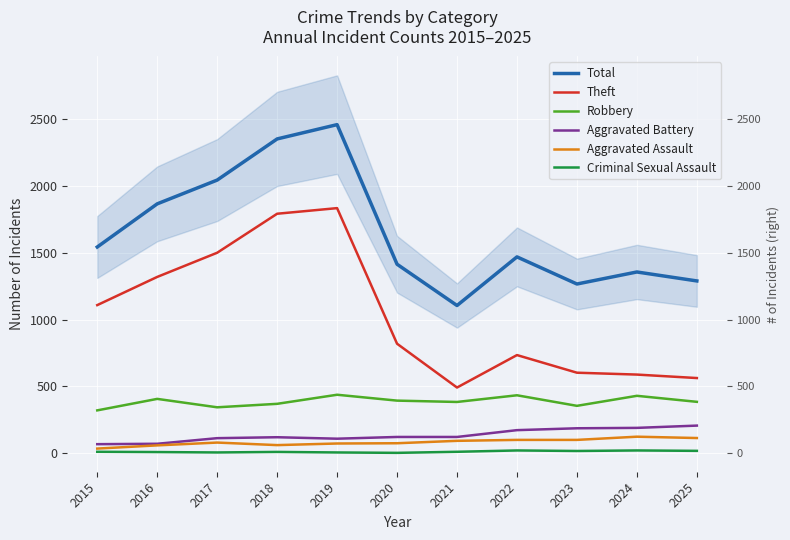

Reading left to right, list all the values displayed in this chart.

Total: 2015=1543	2016=1866	2017=2044	2018=2352	2019=2459	2020=1414	2021=1105	2022=1469	2023=1266	2024=1356	2025=1289
Theft: 2015=1108	2016=1319	2017=1500	2018=1792	2019=1834	2020=819	2021=491	2022=734	2023=602	2024=588	2025=562
Robbery: 2015=320	2016=406	2017=343	2018=369	2019=437	2020=393	2021=383	2022=433	2023=354	2024=429	2025=384
Aggravated Battery: 2015=67	2016=70	2017=112	2018=119	2019=108	2020=121	2021=121	2022=172	2023=186	2024=189	2025=206
Aggravated Assault: 2015=34	2016=58	2017=79	2018=60	2019=72	2020=74	2021=92	2022=99	2023=99	2024=123	2025=113
Criminal Sexual Assault: 2015=10	2016=8	2017=5	2018=9	2019=5	2020=2	2021=10	2022=20	2023=16	2024=20	2025=17